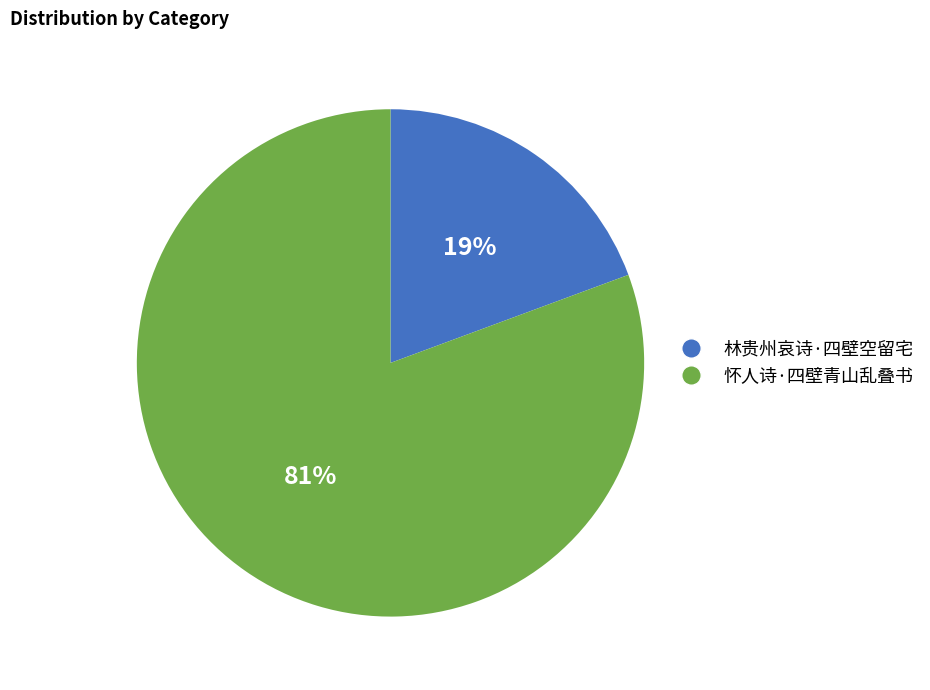

To the nearest percent, what portion does 林贵州哀诗·四壁空留宅 represent?

19%